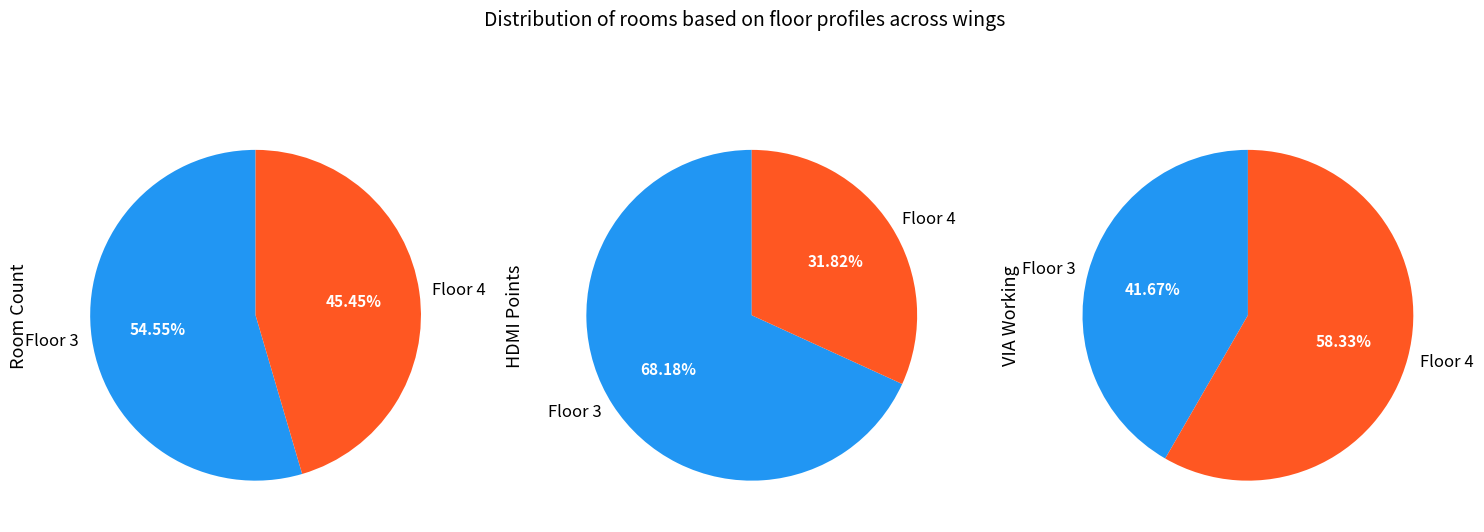

What portion of the pie excludes Floor 3?

45.5%